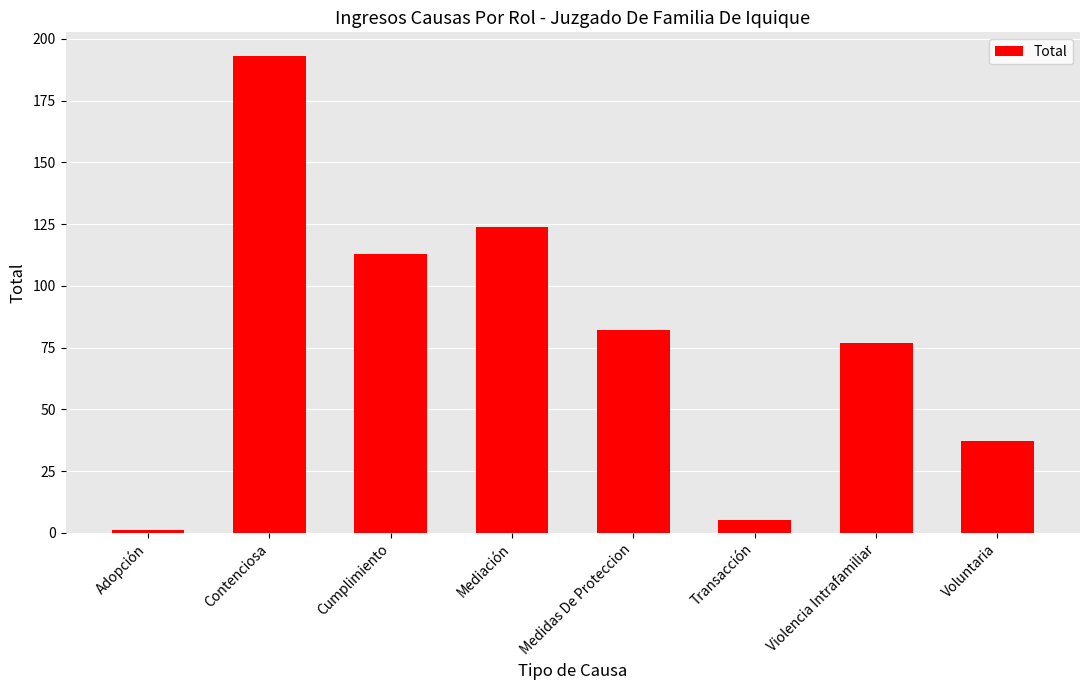

At which label does the data first exceed 82?

Contenciosa